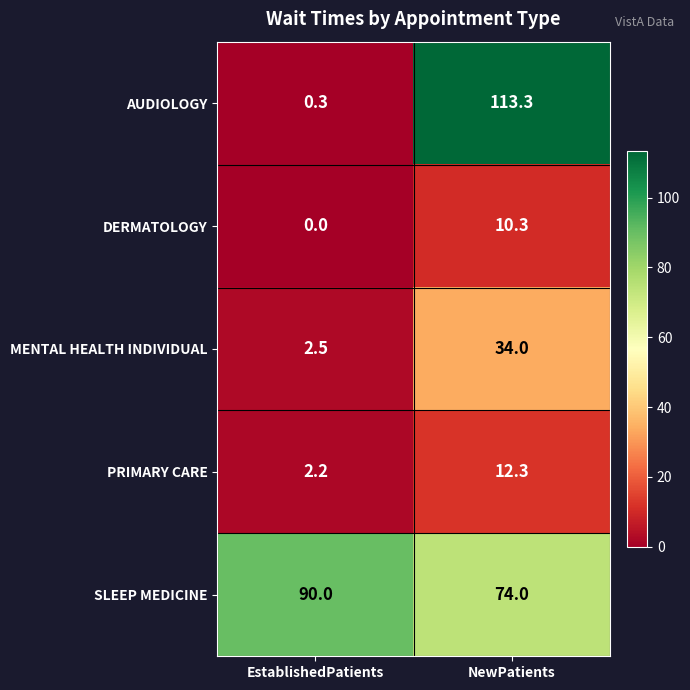

At which category is the sum across all series the highest?

NewPatients